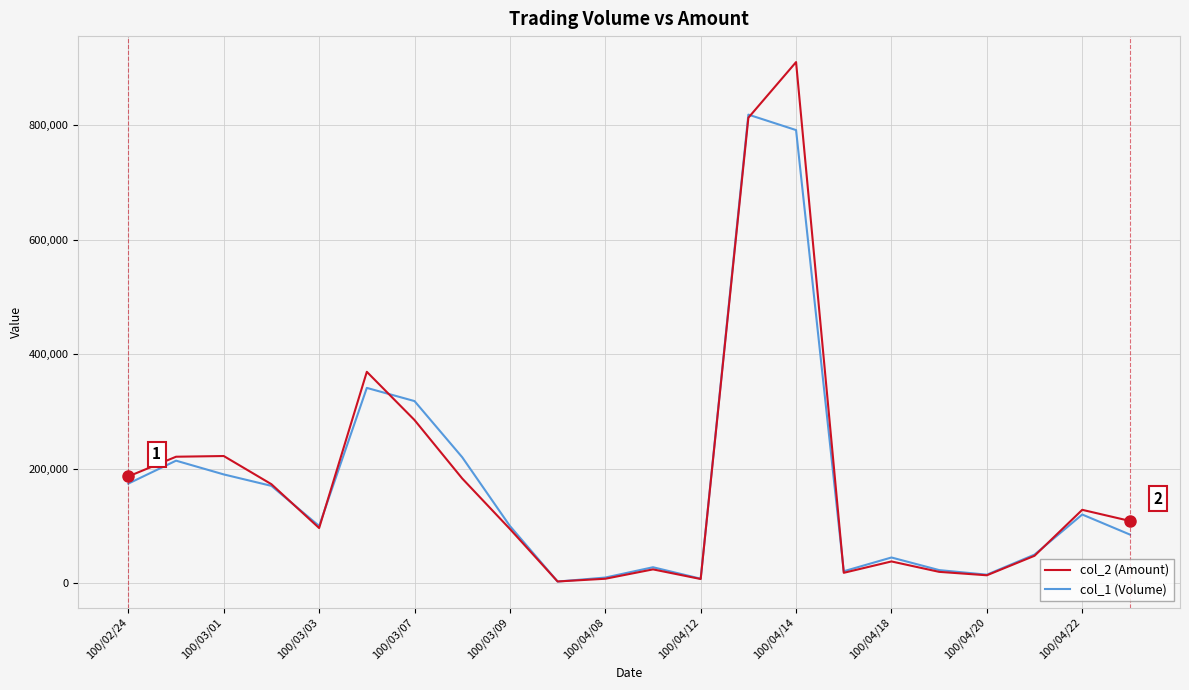

Which series has the largest range (max minus min)?

col_2 (Amount)